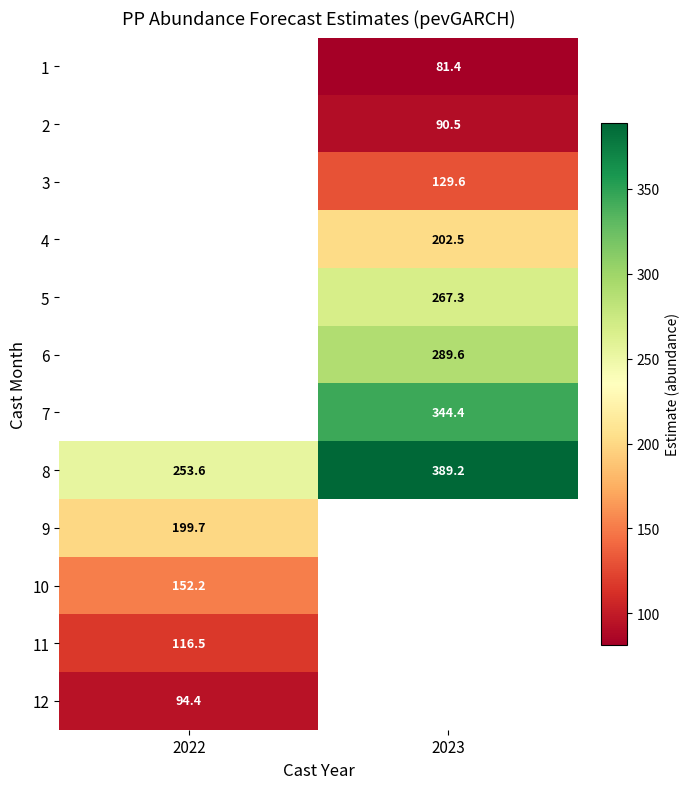

What is the approximate value of 8 at 2023?

389.2